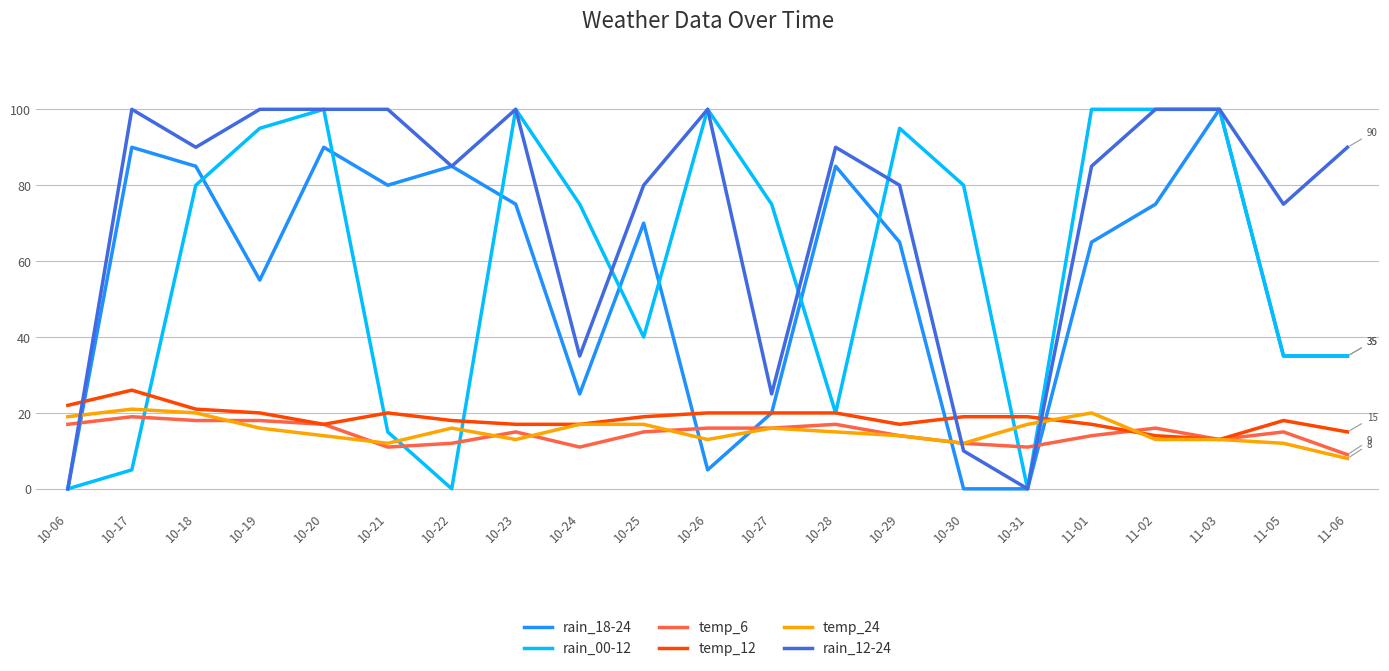

How many lines are shown in the chart?

6